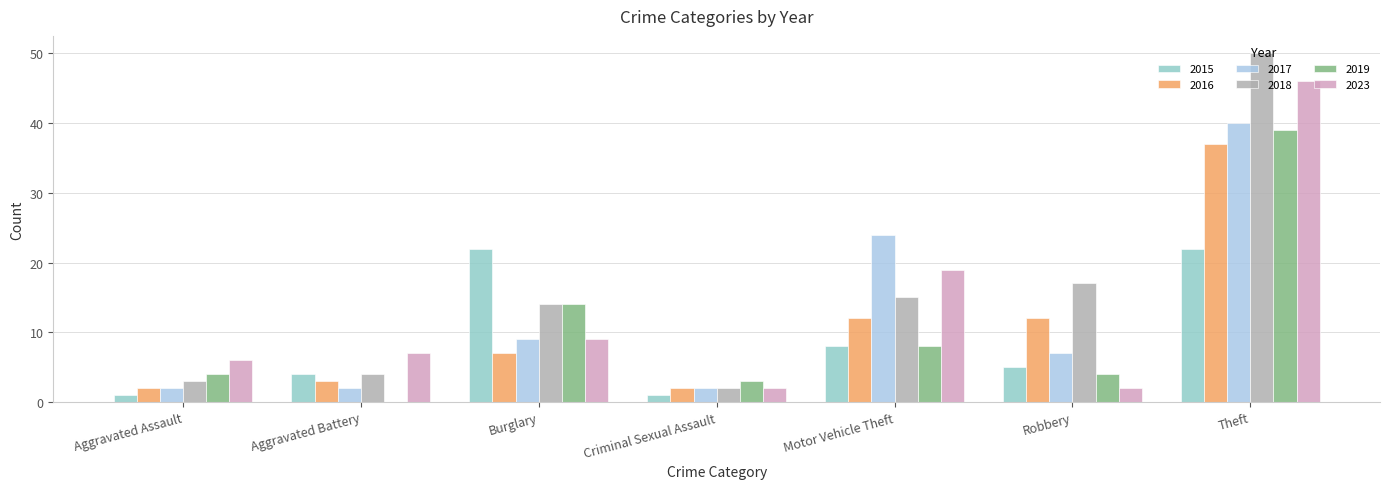

What are all the series names shown in the legend?

2015, 2016, 2017, 2018, 2019, 2023